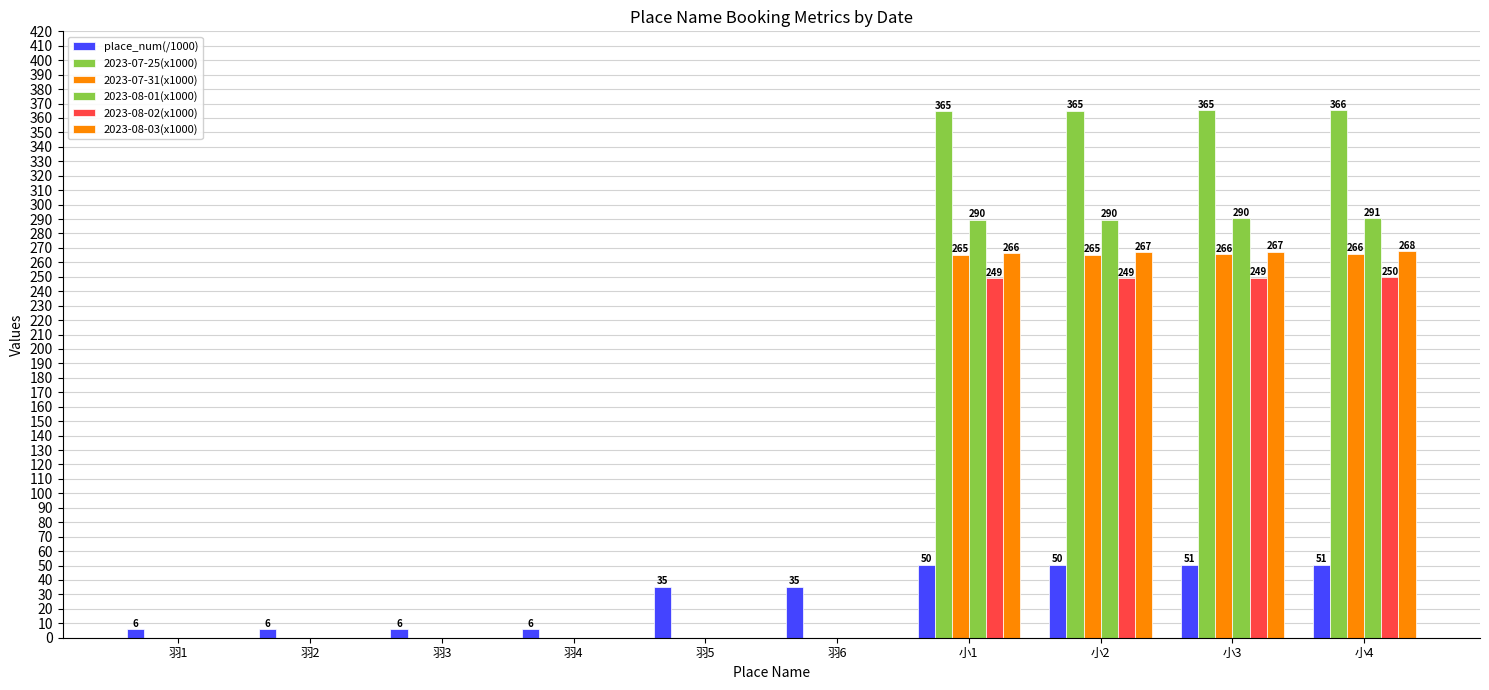

How many groups of bars are there?

10